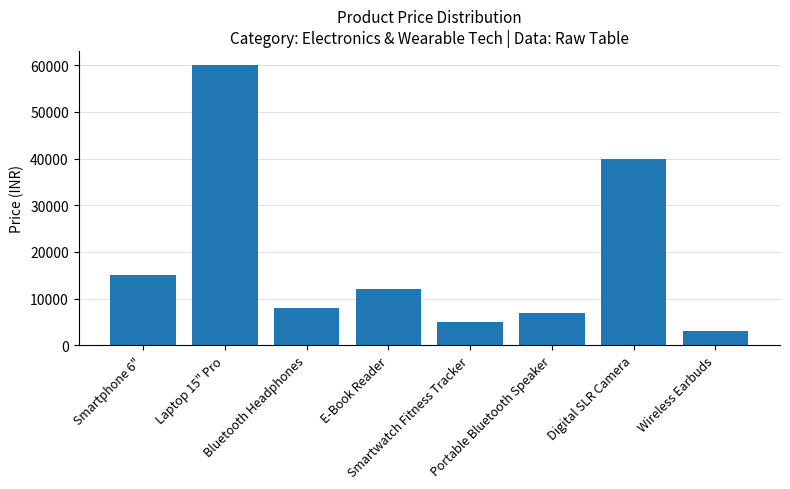

How many categories are shown in the chart?

8